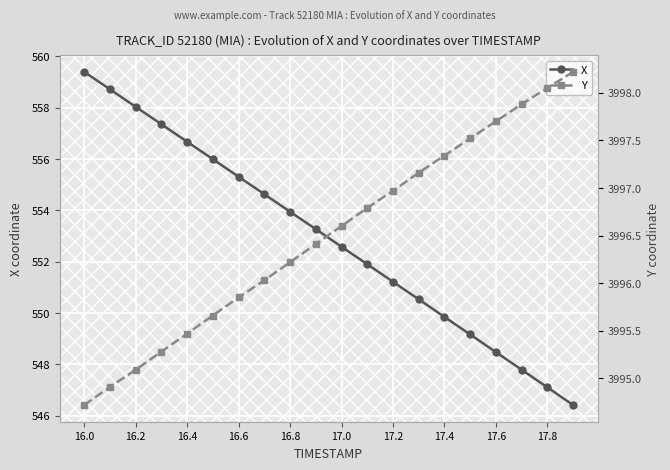

Reading right to left, extract all data points from this chart.

X: 546.4	547.1	547.8	548.5	549.2	549.9	550.5	551.2	551.9	552.6	553.3	553.9	554.6	555.3	556.0	556.7	557.4	558.0	558.7	559.4
Y: 3998.2	3998.1	3997.9	3997.7	3997.5	3997.3	3997.2	3997.0	3996.8	3996.6	3996.4	3996.2	3996.0	3995.8	3995.7	3995.5	3995.3	3995.1	3994.9	3994.7